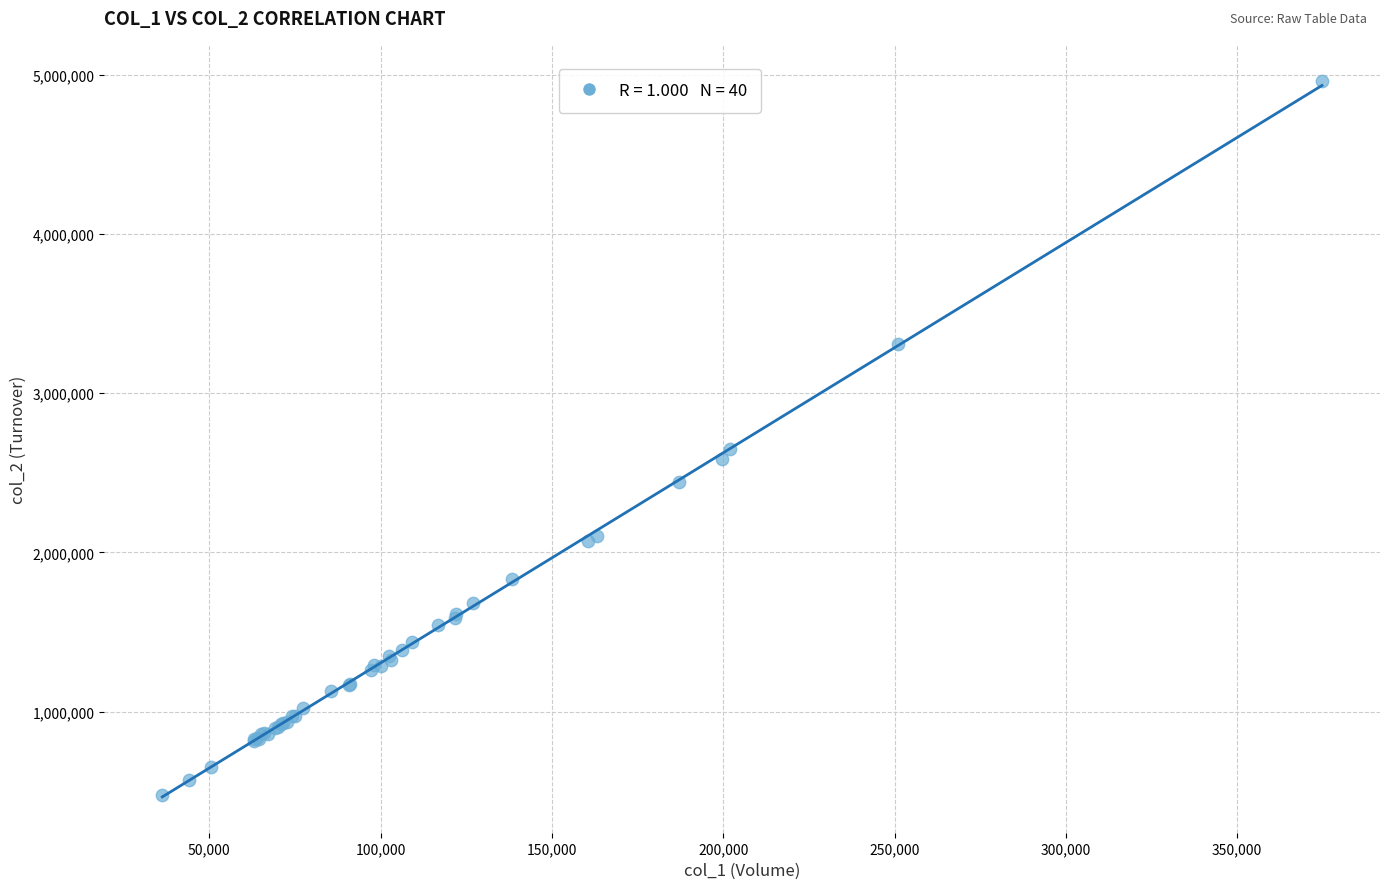

What Y value in the scatter plot is closest to 2720585?

2648841